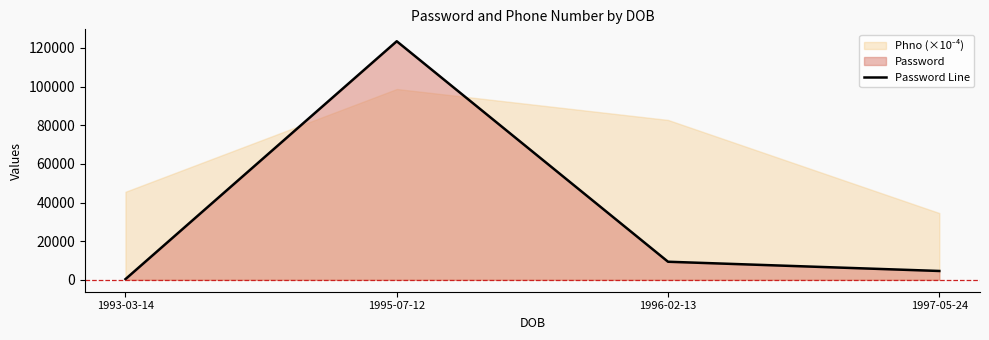

Rank the categories by value from highest to lowest.

1995-07-12, 1996-02-13, 1997-05-24, 1993-03-14